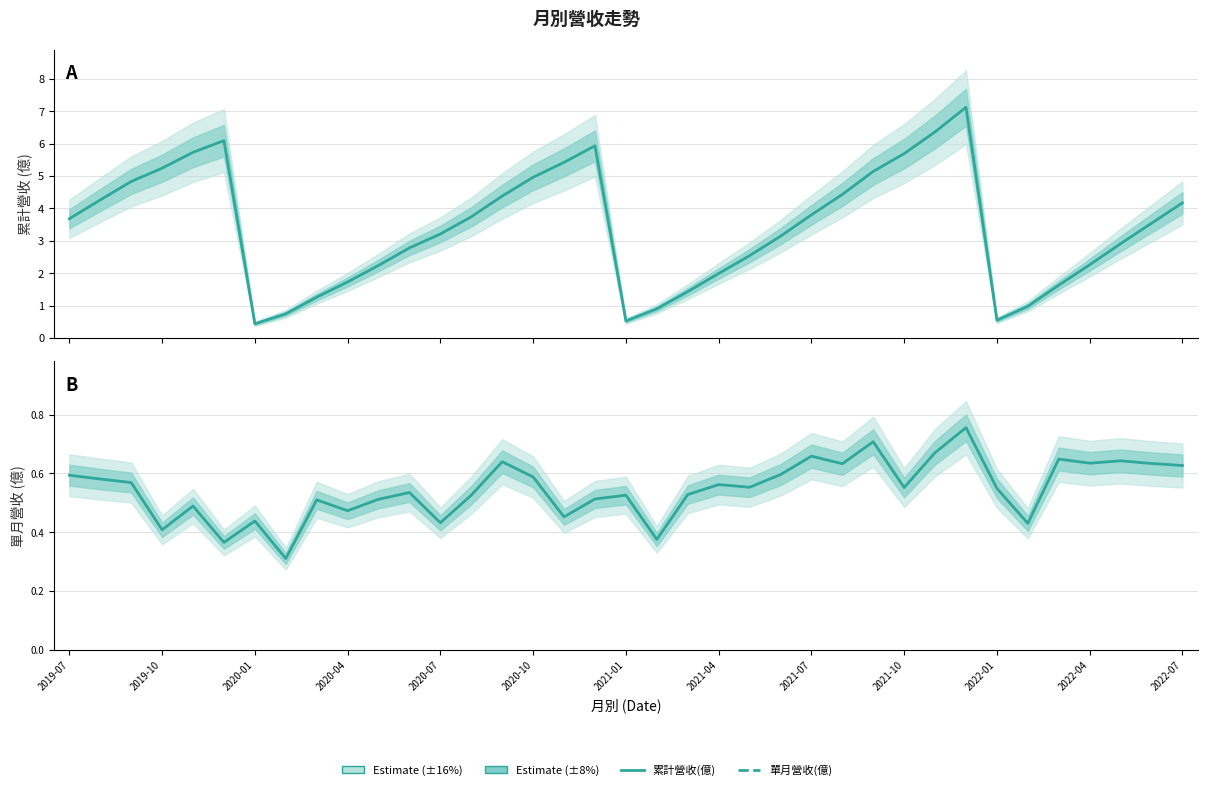

True or false: 累計營收(億) and 單月營收(億) intersect in this chart.

False